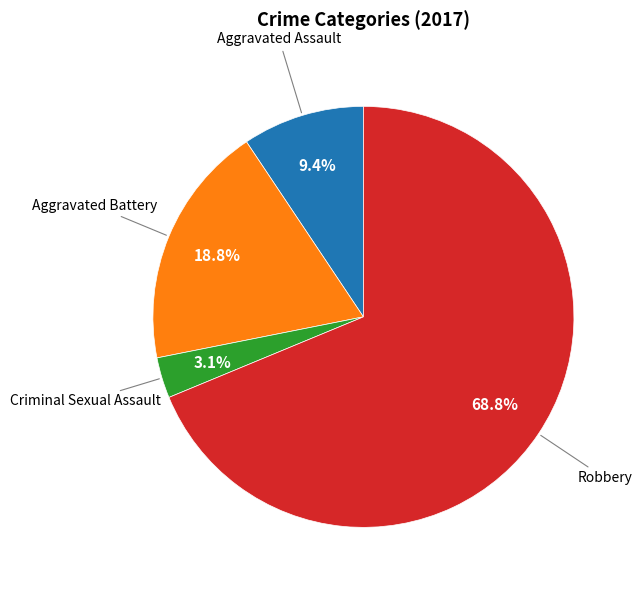

Does any single category account for the majority?

Yes